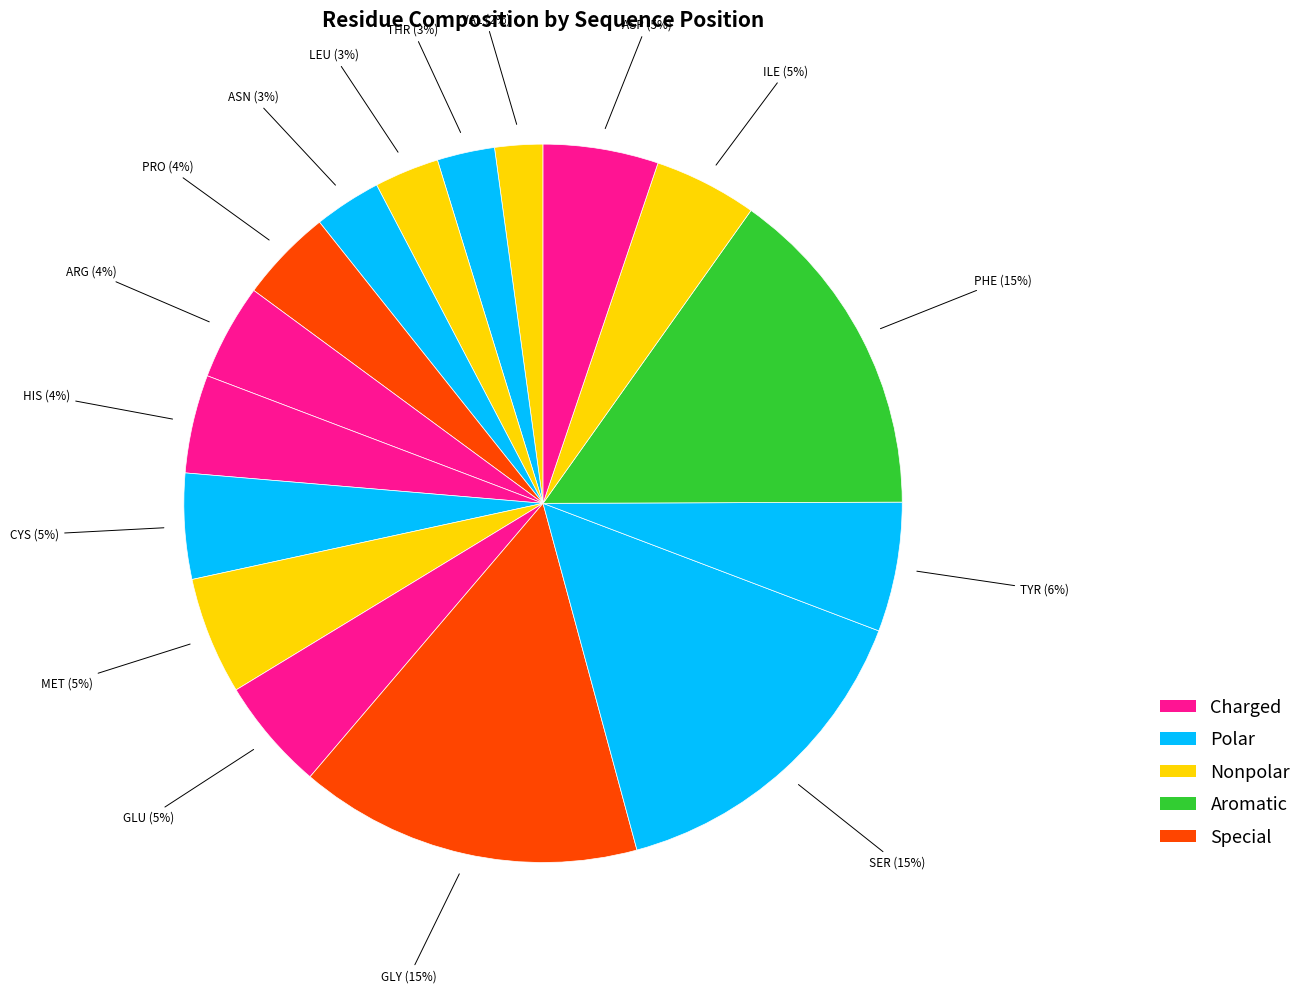

Count the number of slices in the pie.

16